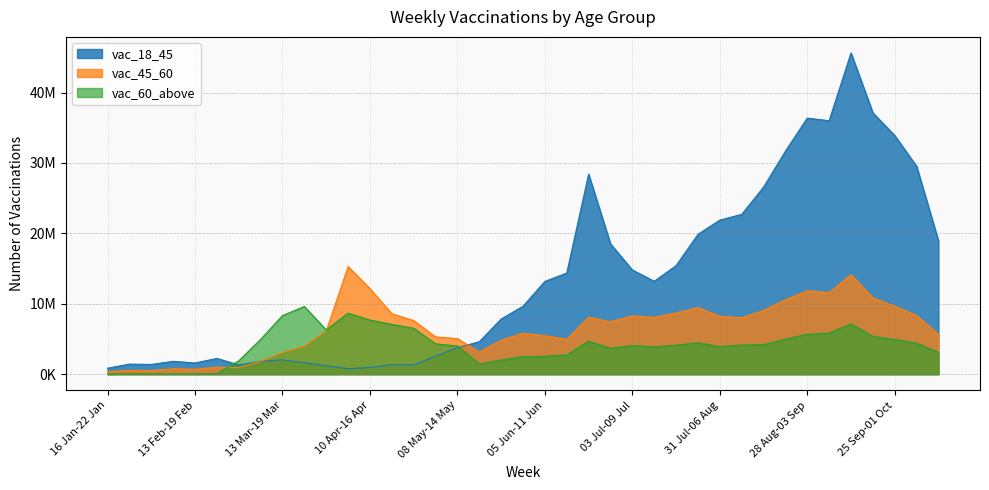

Reading right to left, extract all data points from this chart.

vac_18_45: 09 Oct-15 Oct=18927146	02 Oct-08 Oct=29529881	25 Sep-01 Oct=33897470	18 Sep-24 Sep=37122263	11 Sep-17 Sep=45621213	04 Sep-10 Sep=35997384	28 Aug-03 Sep=36364691	21 Aug-27 Aug=31666542	14 Aug-20 Aug=26563000	07 Aug-13 Aug=22692867	31 Jul-06 Aug=21888665	24 Jul-30 Jul=19858194	17 Jul-23 Jul=15416354	10 Jul-16 Jul=13195669	03 Jul-09 Jul=14802999	26 Jun-02 Jul=18511984	19 Jun-25 Jun=28407554	12 Jun-18 Jun=14360214	05 Jun-11 Jun=13176673	29 May-04 Jun=9657736	22 May-28 May=7832817	15 May-21 May=4615156	08 May-14 May=3759110	01 May-07 May=2550917	24 Apr-30 Apr=1336710	17 Apr-23 Apr=1370486	10 Apr-16 Apr=951895	03 Apr-09 Apr=785095	27 Mar-02 Apr=1205012	20 Mar-26 Mar=1644376	13 Mar-19 Mar=2042493	06 Mar-12 Mar=1848149	27 Feb-05 Mar=1307312	20 Feb-26 Feb=2241980	13 Feb-19 Feb=1594961	06 Feb-12 Feb=1831904	30 Jan-05 Feb=1385267	23 Jan-29 Jan=1436599	16 Jan-22 Jan=847737
vac_45_60: 09 Oct-15 Oct=5657758	02 Oct-08 Oct=8315987	25 Sep-01 Oct=9646423	18 Sep-24 Sep=10829334	11 Sep-17 Sep=14114770	04 Sep-10 Sep=11574719	28 Aug-03 Sep=11847970	21 Aug-27 Aug=10559647	14 Aug-20 Aug=9062918	07 Aug-13 Aug=8028370	31 Jul-06 Aug=8211104	24 Jul-30 Jul=9451454	17 Jul-23 Jul=8694277	10 Jul-16 Jul=8075852	03 Jul-09 Jul=8277671	26 Jun-02 Jul=7444576	19 Jun-25 Jun=8104928	12 Jun-18 Jun=4962116	05 Jun-11 Jun=5461616	29 May-04 Jun=5817325	22 May-28 May=4841067	15 May-21 May=3146558	08 May-14 May=5061968	01 May-07 May=5298971	24 Apr-30 Apr=7616122	17 Apr-23 Apr=8587319	10 Apr-16 Apr=12151616	03 Apr-09 Apr=15292695	27 Mar-02 Apr=6118439	20 Mar-26 Mar=3971311	13 Mar-19 Mar=3075517	06 Mar-12 Mar=1841291	27 Feb-05 Mar=928580	20 Feb-26 Feb=993392	13 Feb-19 Feb=712664	06 Feb-12 Feb=773719	30 Jan-05 Feb=514676	23 Jan-29 Jan=548709	16 Jan-22 Jan=359993
vac_60_above: 09 Oct-15 Oct=3104877	02 Oct-08 Oct=4404855	25 Sep-01 Oct=4924412	18 Sep-24 Sep=5360240	11 Sep-17 Sep=7155314	04 Sep-10 Sep=5825482	28 Aug-03 Sep=5666289	21 Aug-27 Aug=4977789	14 Aug-20 Aug=4185208	07 Aug-13 Aug=4148812	31 Jul-06 Aug=3916879	24 Jul-30 Jul=4465776	17 Jul-23 Jul=4111472	10 Jul-16 Jul=3881301	03 Jul-09 Jul=4066151	26 Jun-02 Jul=3675300	19 Jun-25 Jun=4690156	12 Jun-18 Jun=2729429	05 Jun-11 Jun=2539576	29 May-04 Jun=2491823	22 May-28 May=2007340	15 May-21 May=1449076	08 May-14 May=4011509	01 May-07 May=4312556	24 Apr-30 Apr=6528527	17 Apr-23 Apr=7077553	10 Apr-16 Apr=7689797	03 Apr-09 Apr=8669085	27 Mar-02 Apr=6288510	20 Mar-26 Mar=9619425	13 Mar-19 Mar=8325791	06 Mar-12 Mar=4953937	27 Feb-05 Mar=1905754	20 Feb-26 Feb=78561	13 Feb-19 Feb=46165	06 Feb-12 Feb=50431	30 Jan-05 Feb=59443	23 Jan-29 Jan=67872	16 Jan-22 Jan=35283